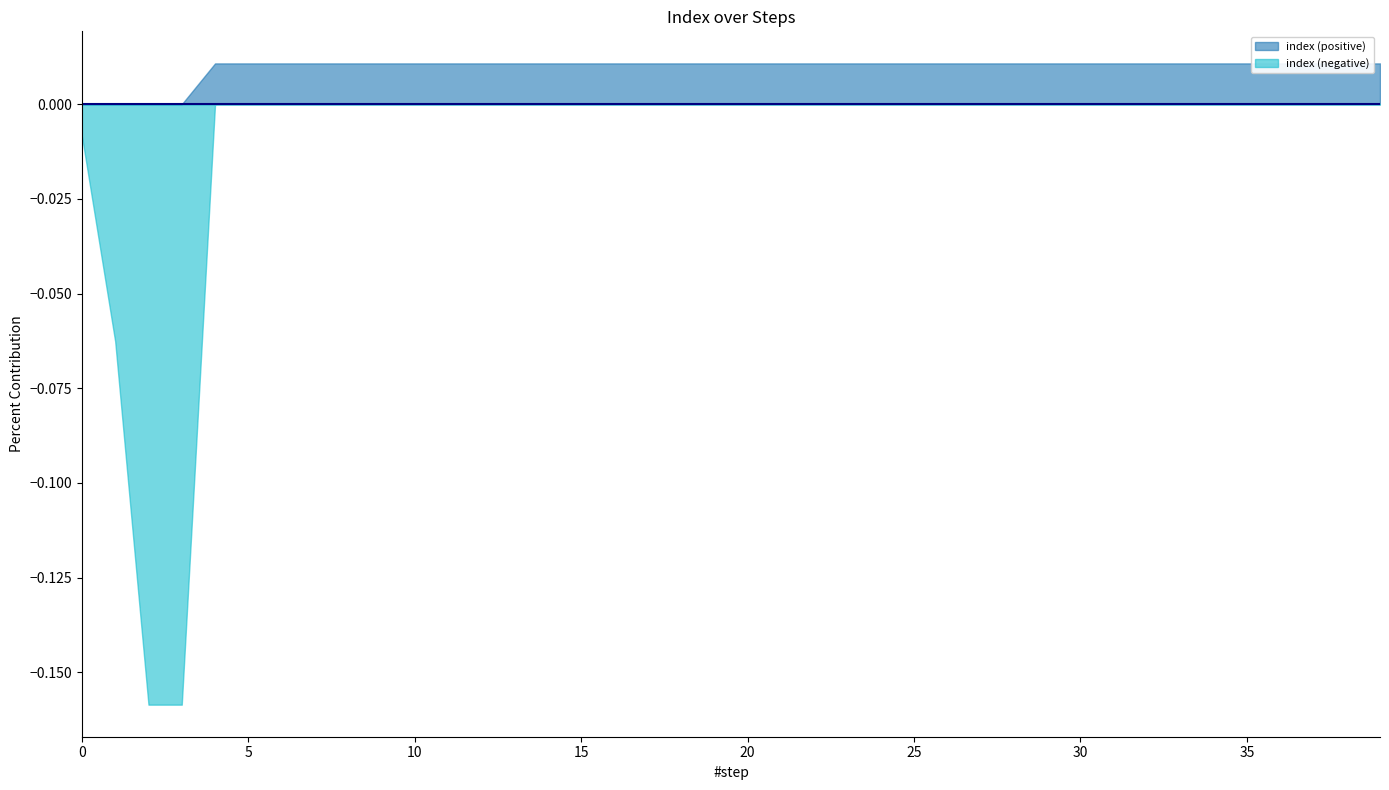

Does the chart display data point markers on the line(s)?

No